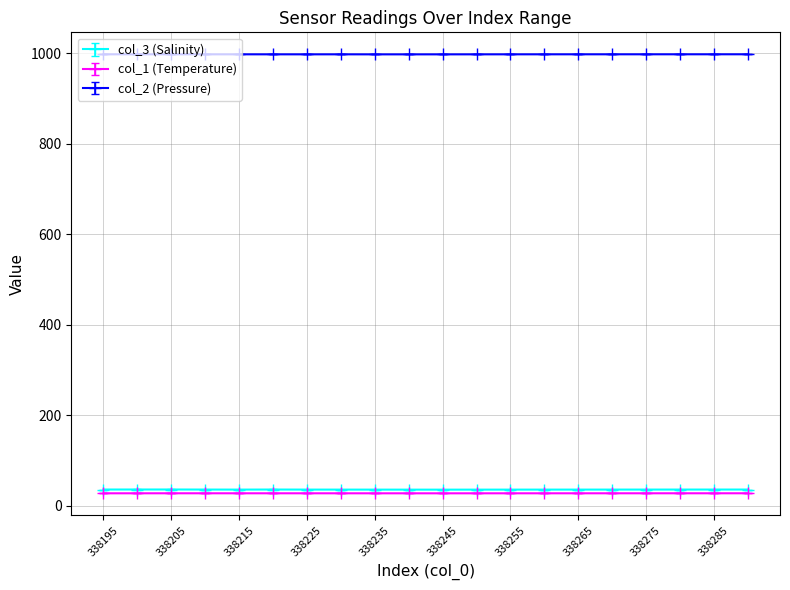

True or false: col_1 (Temperature) and col_2 (Pressure) intersect in this chart.

False